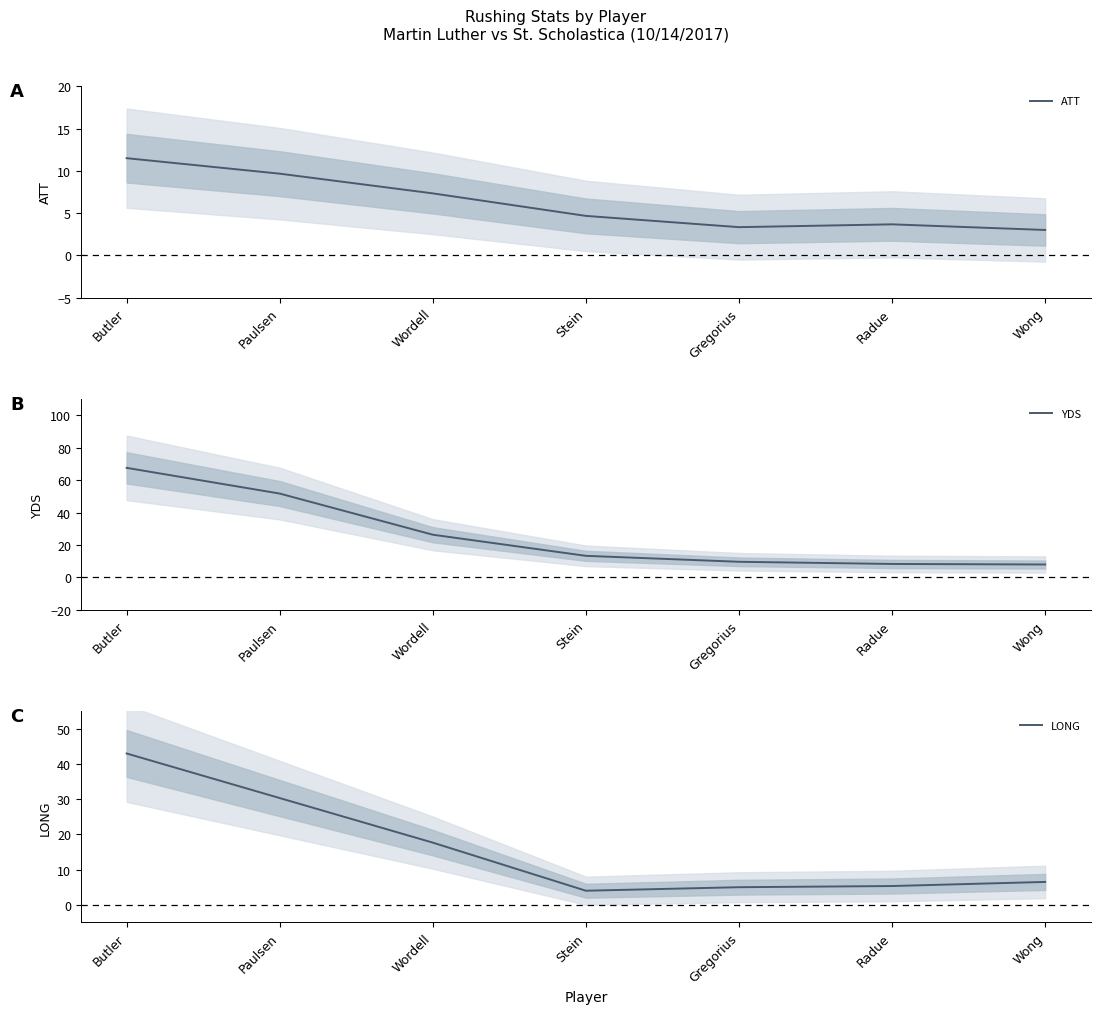

Count the number of categories in the chart.

7